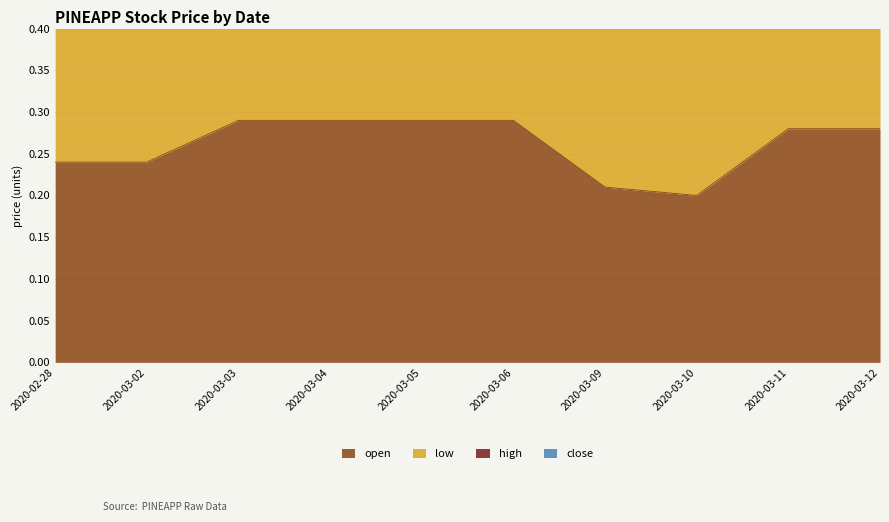

What is the difference between the highest and lowest values at 2020-03-02?

0.2